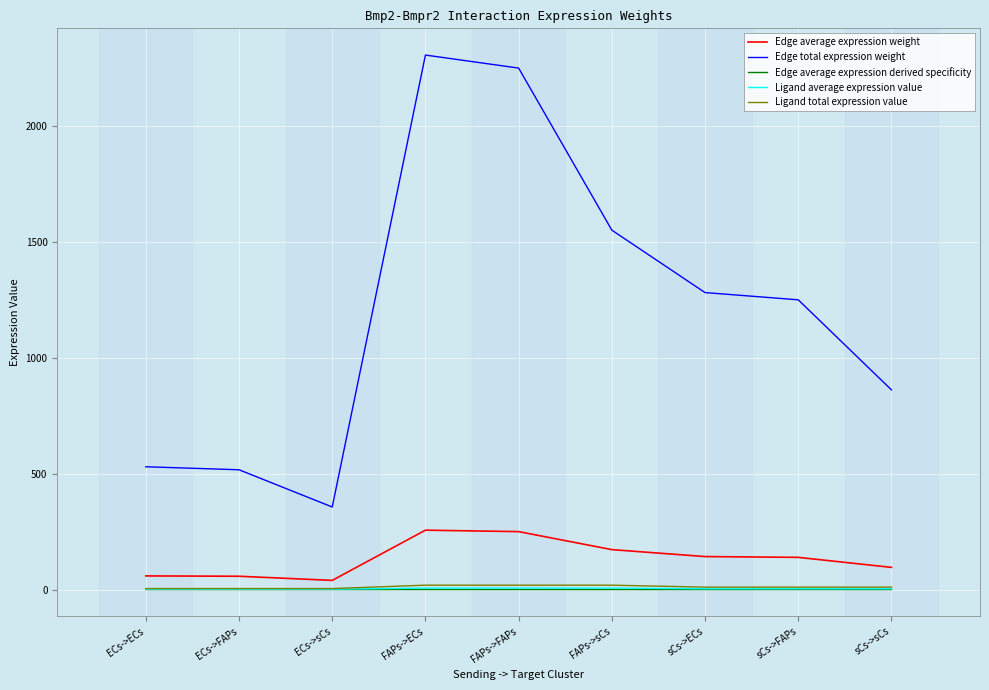

What are all the series names shown in the legend?

Edge average expression weight, Edge total expression weight, Edge average expression derived specificity, Ligand average expression value, Ligand total expression value